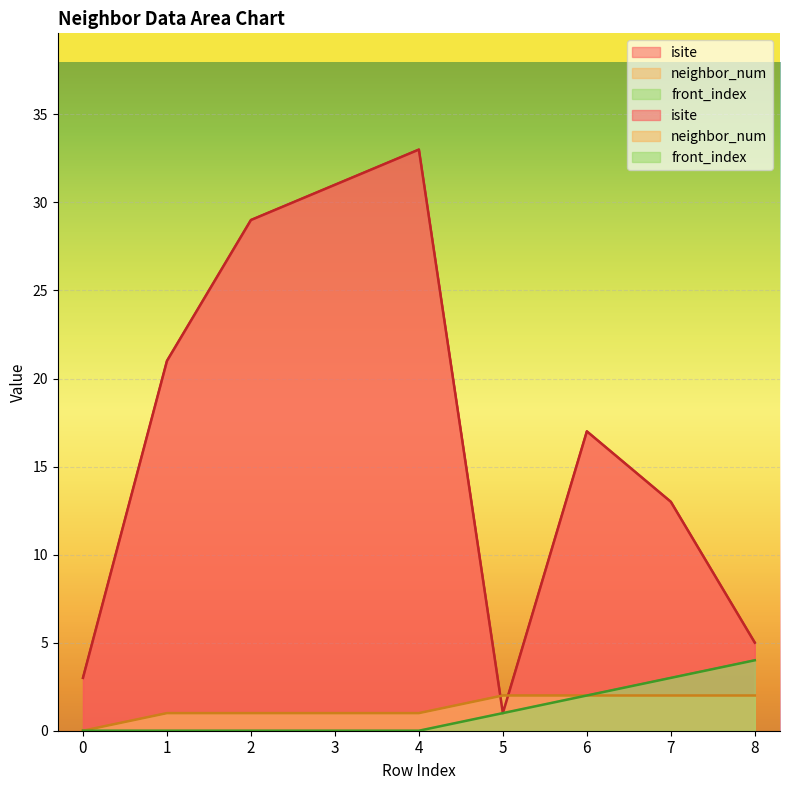

What is the difference between the maximum and minimum values in the neighbor_num series?

2